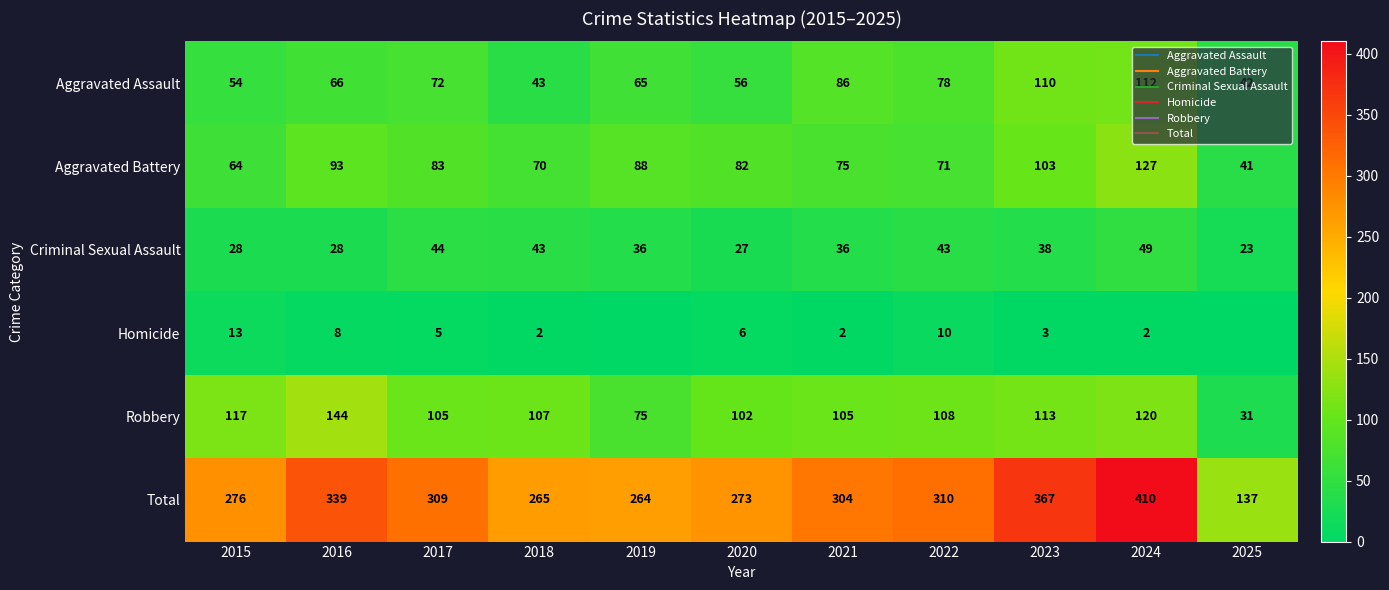

The Robbery series shows 156 at 2022. True or false?

False